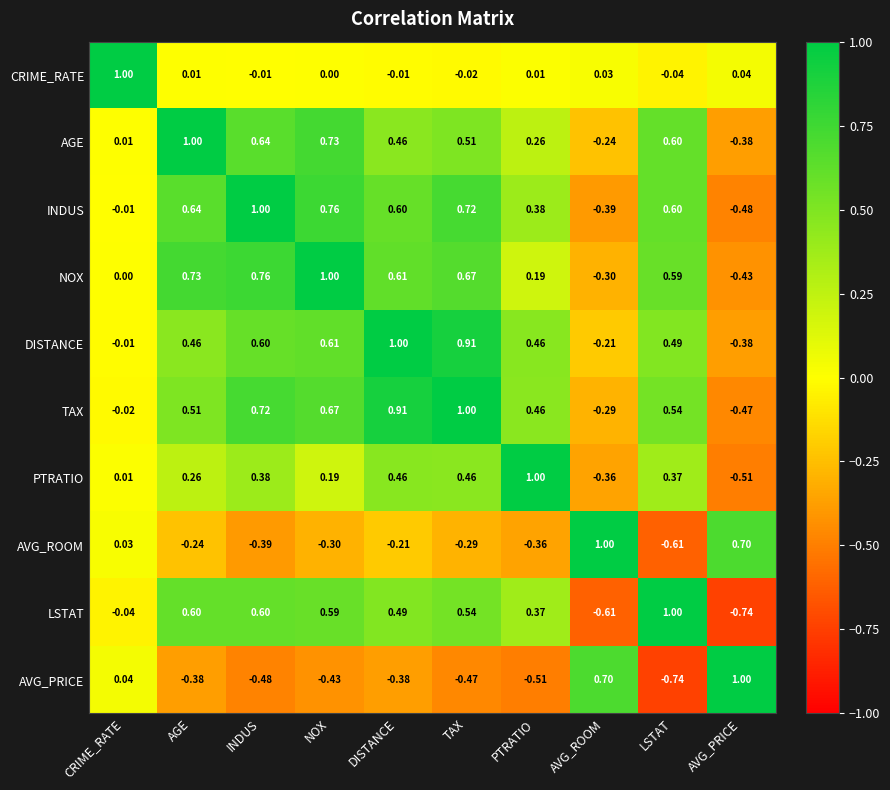

Which category has the highest value in the AVG_ROOM series?

AVG_ROOM